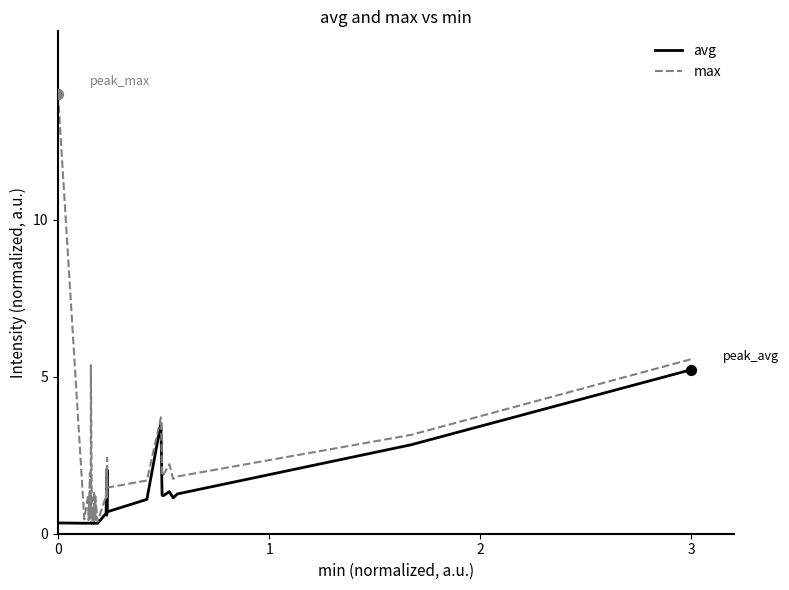

List the series in order of their overall mean, highest first.

max, avg